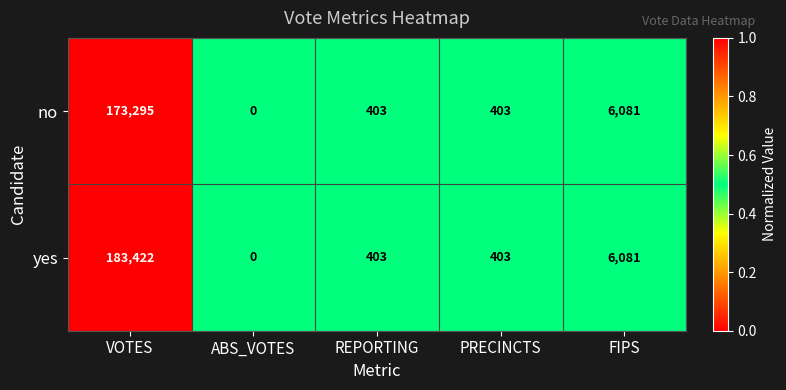

What is the difference between the yes values at ABS_VOTES and REPORTING?

403